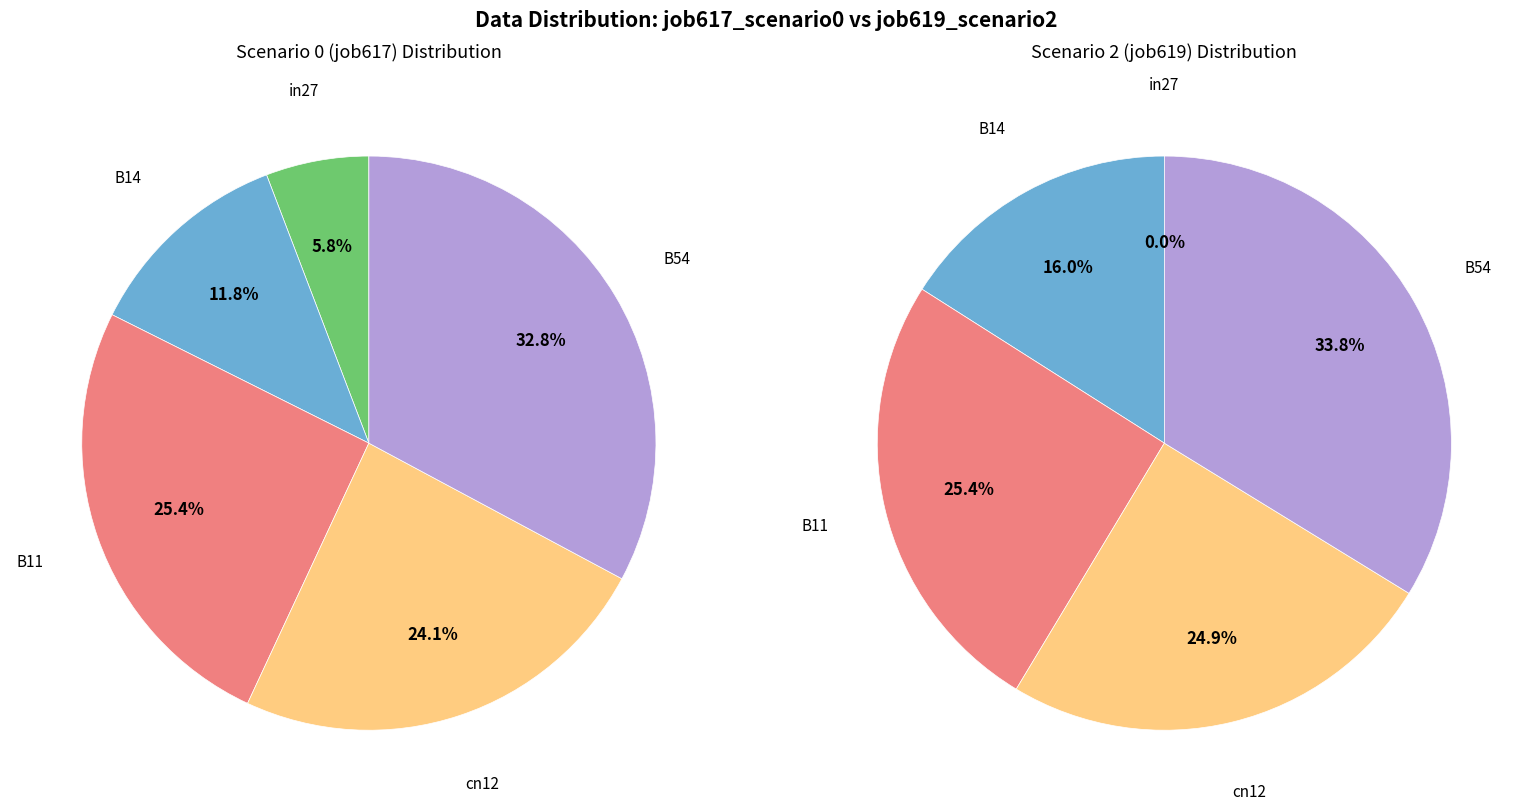

Rank the series at B14 from highest to lowest value.

job619_scenario2_1294, job617_scenario0_1289